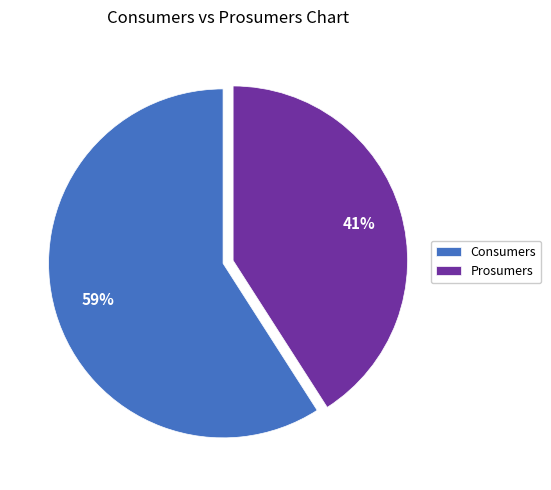

True or false: Consumers accounts for 59% of the total.

True